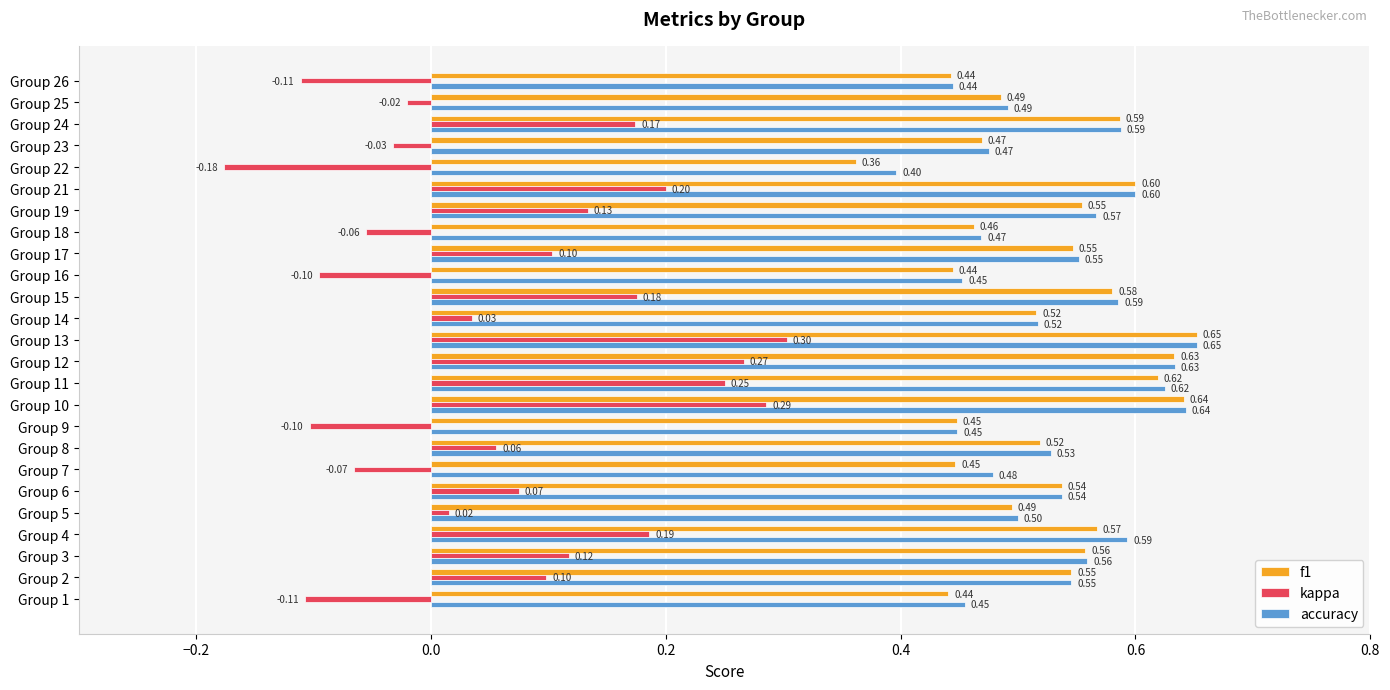

At which category is the sum across all series the highest?

Group 13